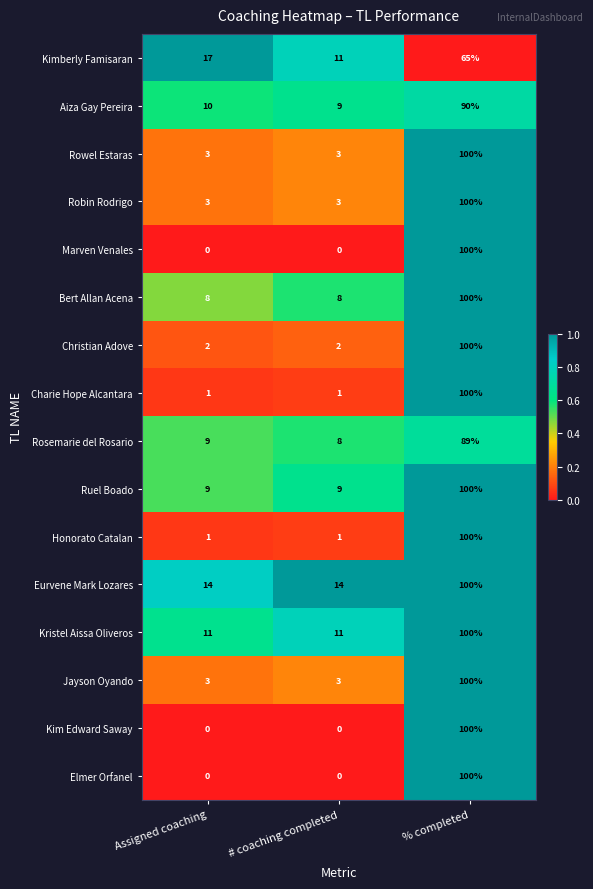

Which series changed the most between Assigned coaching and # coaching completed?

Kimberly Famisaran